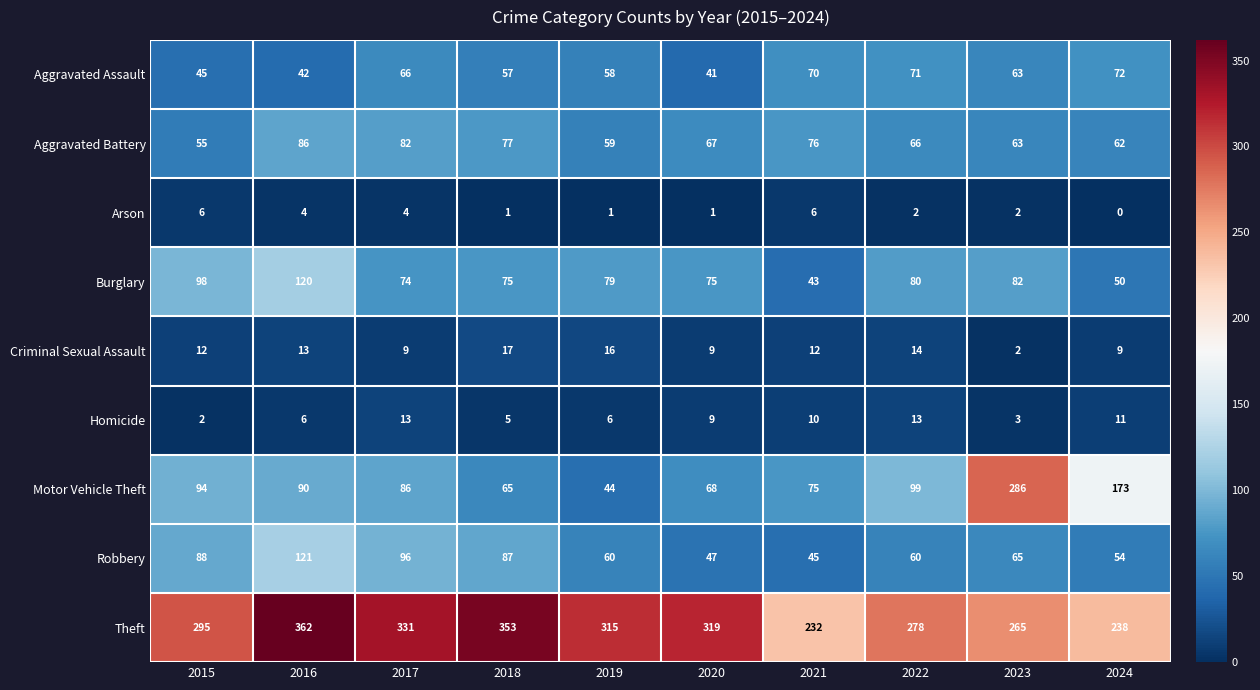

How many series are shown in this chart?

9